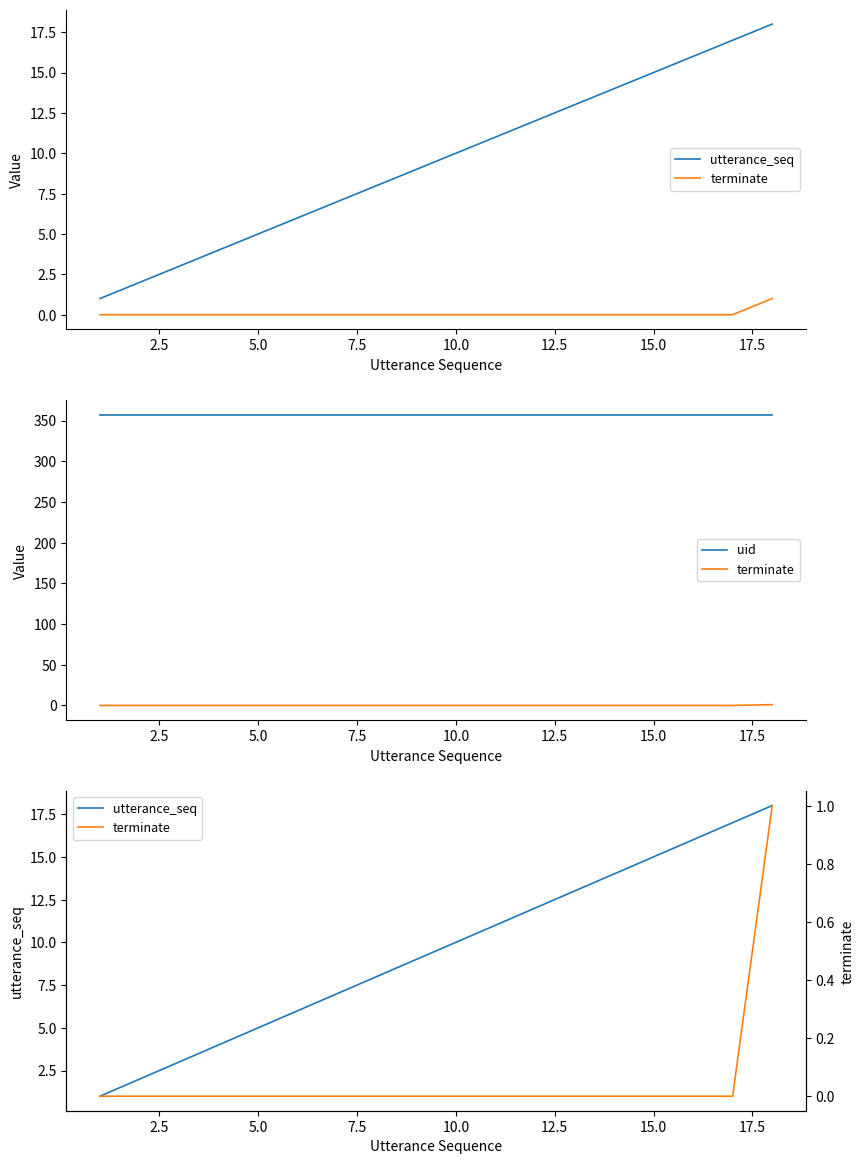

True or false: utterance_seq and uid cross at least once.

False